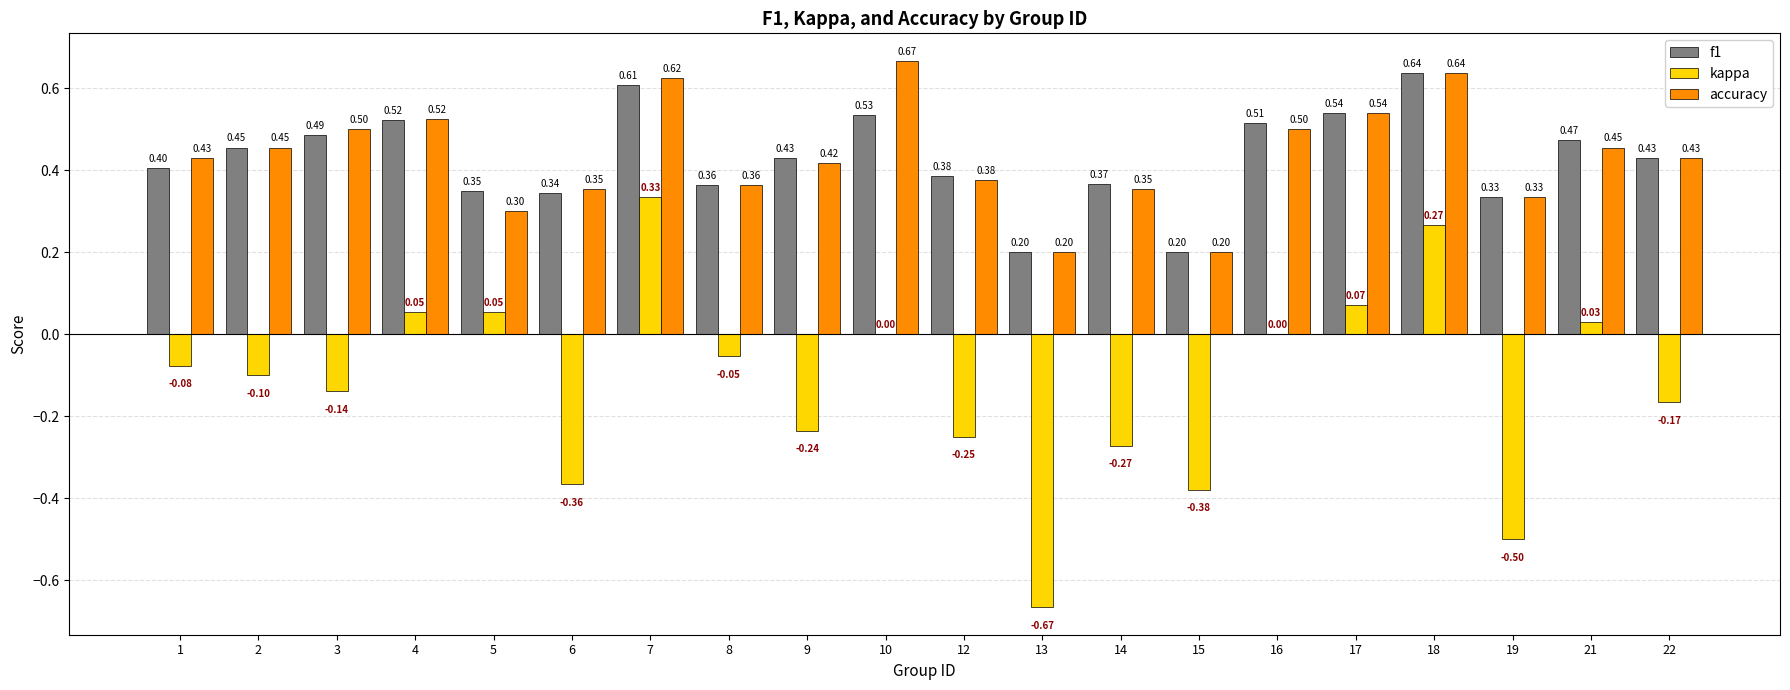

What is the sum of the accuracy values at 18 and 14?

1.0